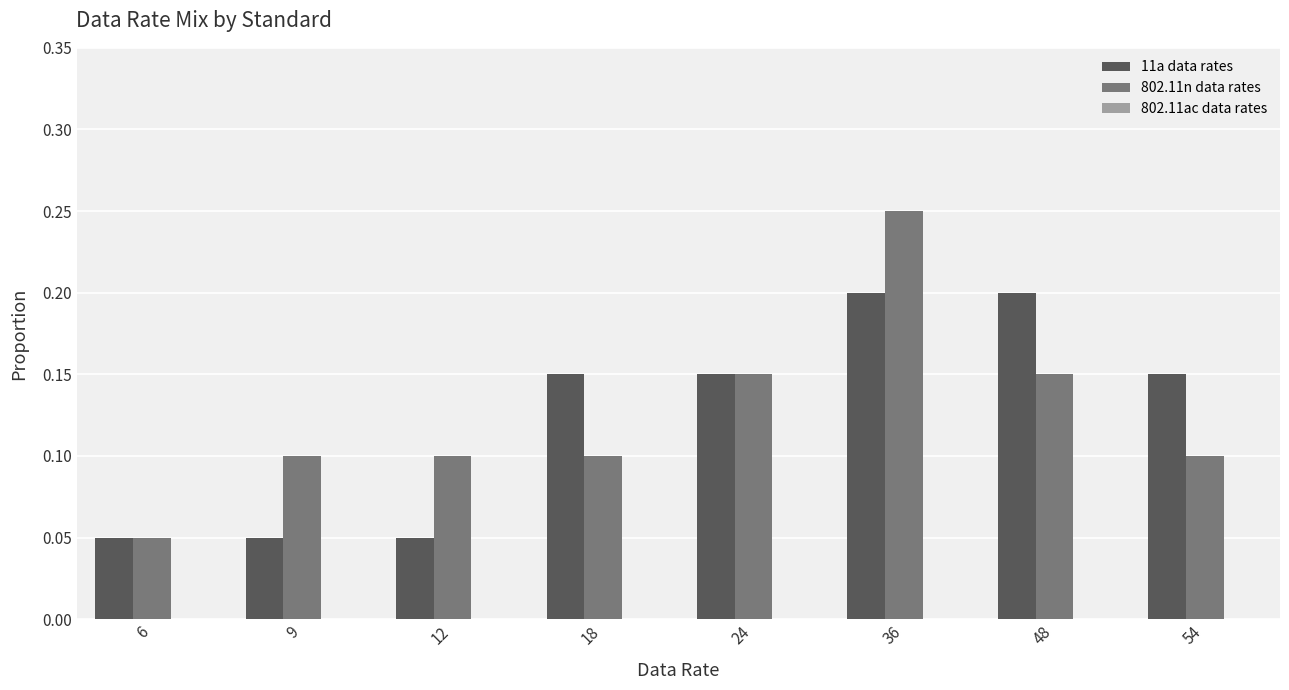

The value of 11a data rates at 12 is 0.1. True or false?

True